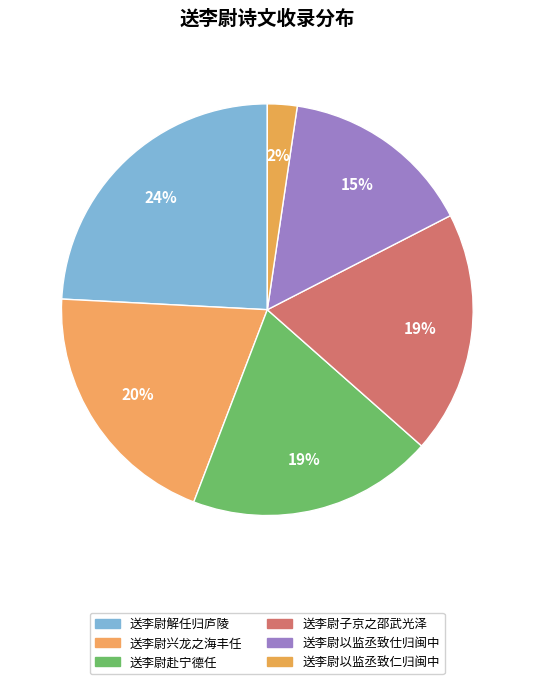

How many segments does this pie chart have?

6